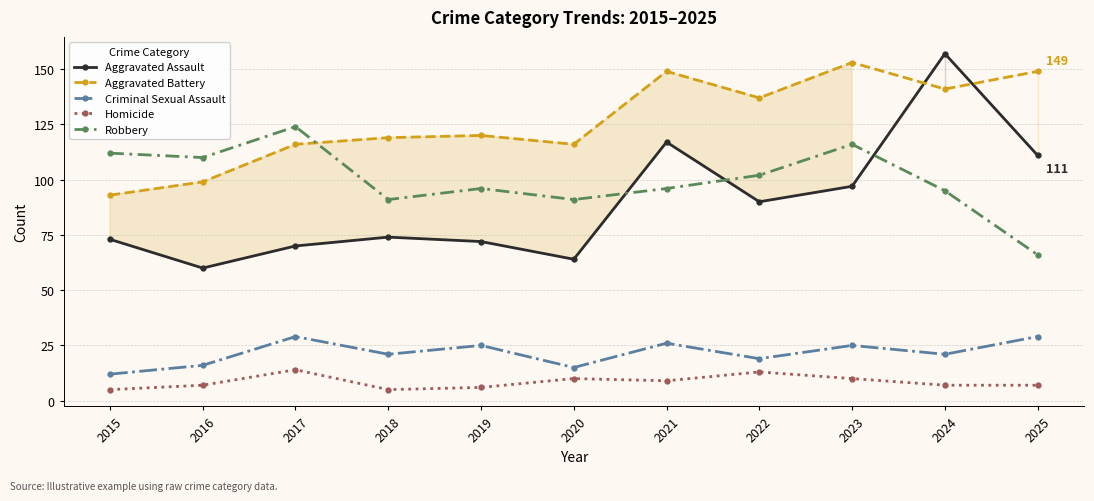

Count the number of data series in this chart.

5